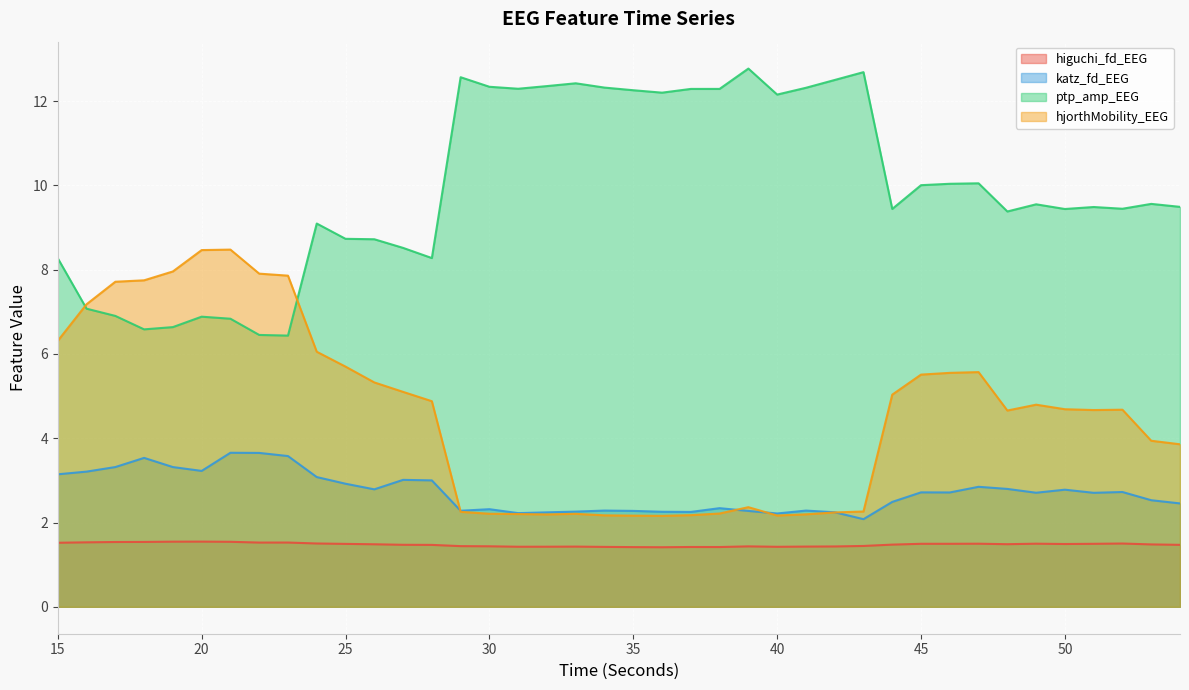

True or false: hjorthMobility_EEG has a value of 5.7 at 25.

True